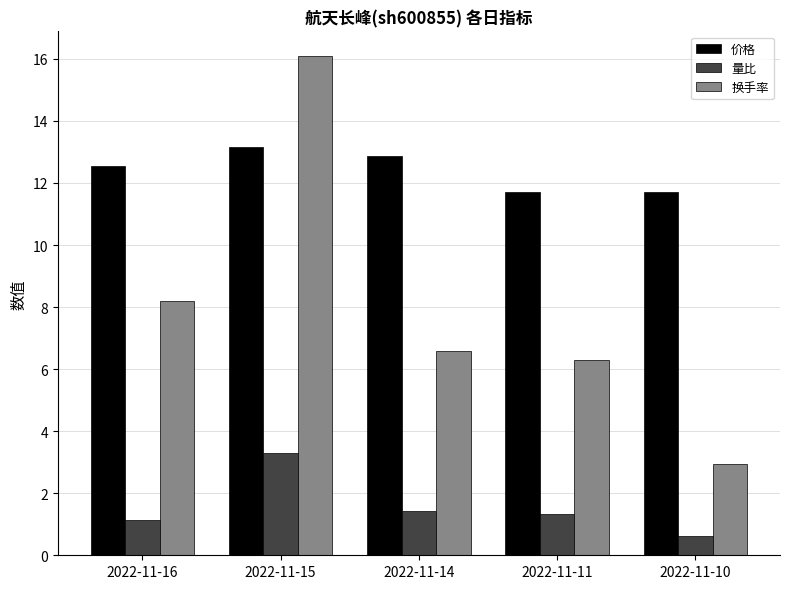

At which category is the sum across all series the highest?

2022-11-15